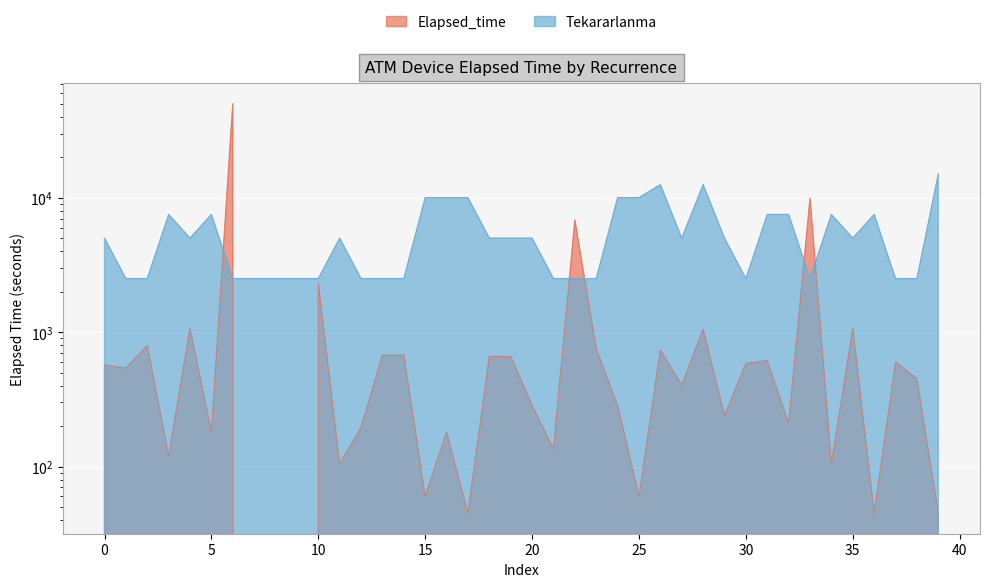

Which has a higher value, 3 or 1?

1